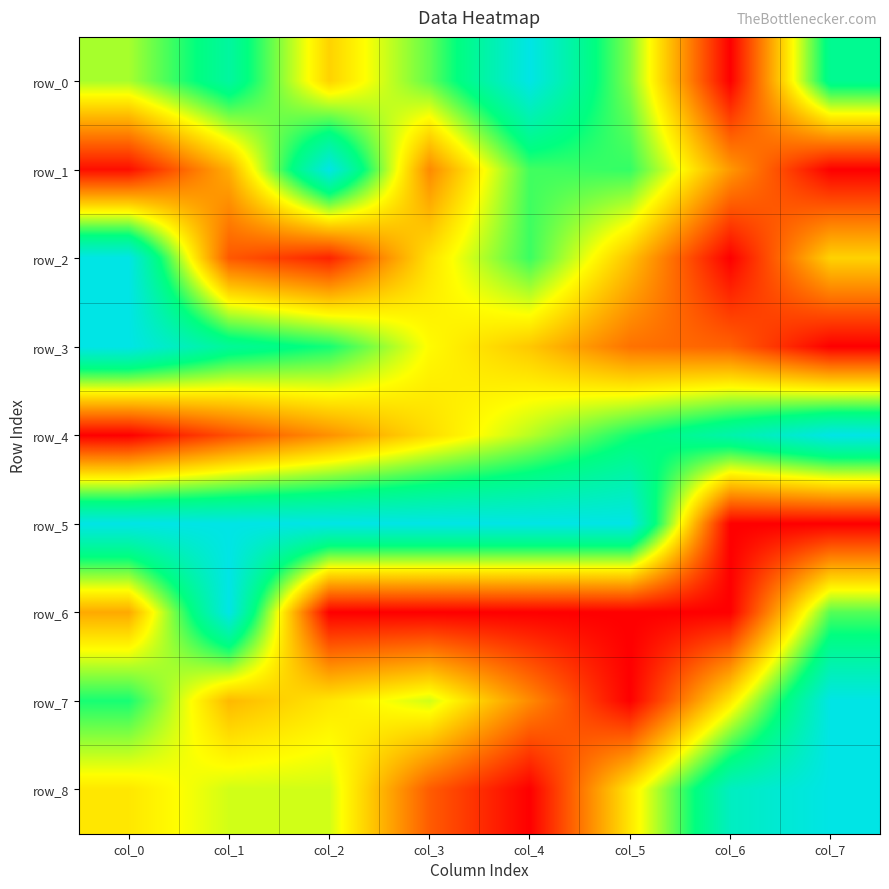

What is the maximum value for row_7?

1.0